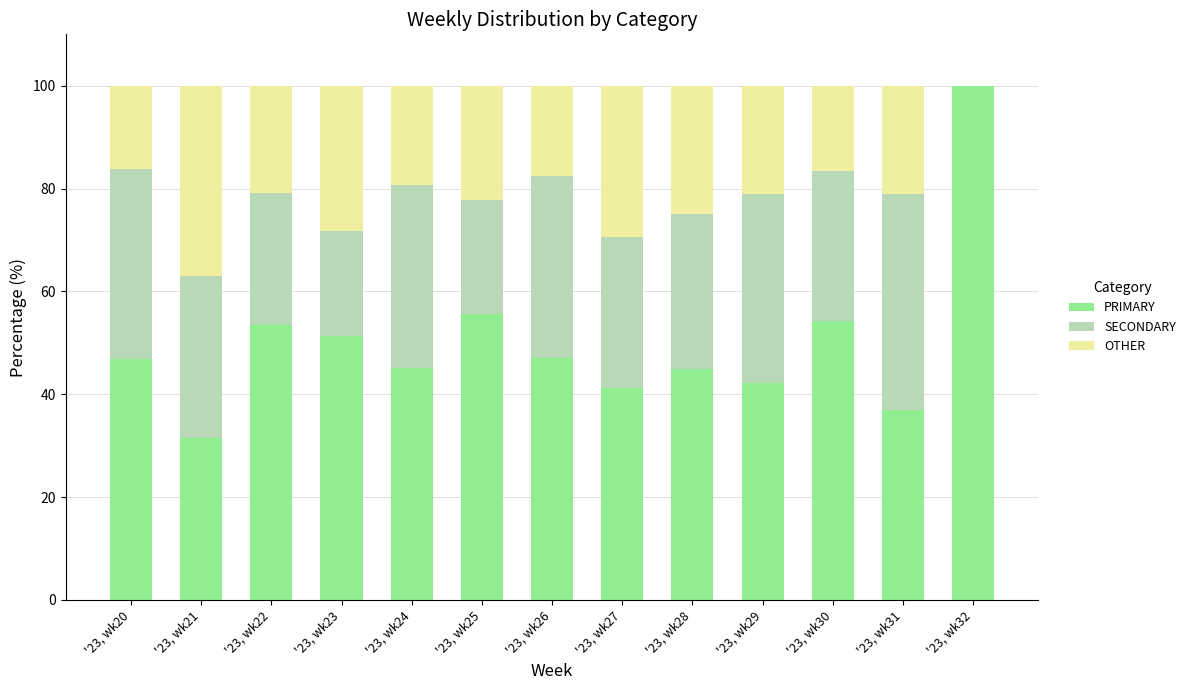

What is the total value across all series at '23, wk21?

100.0